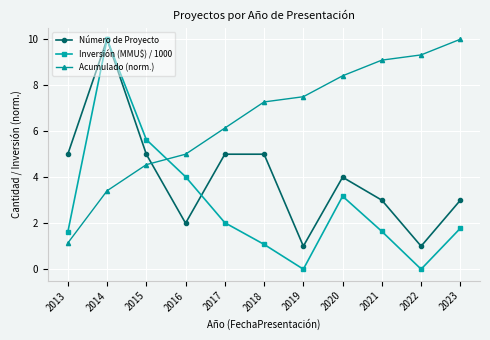

How many series are shown in this chart?

3